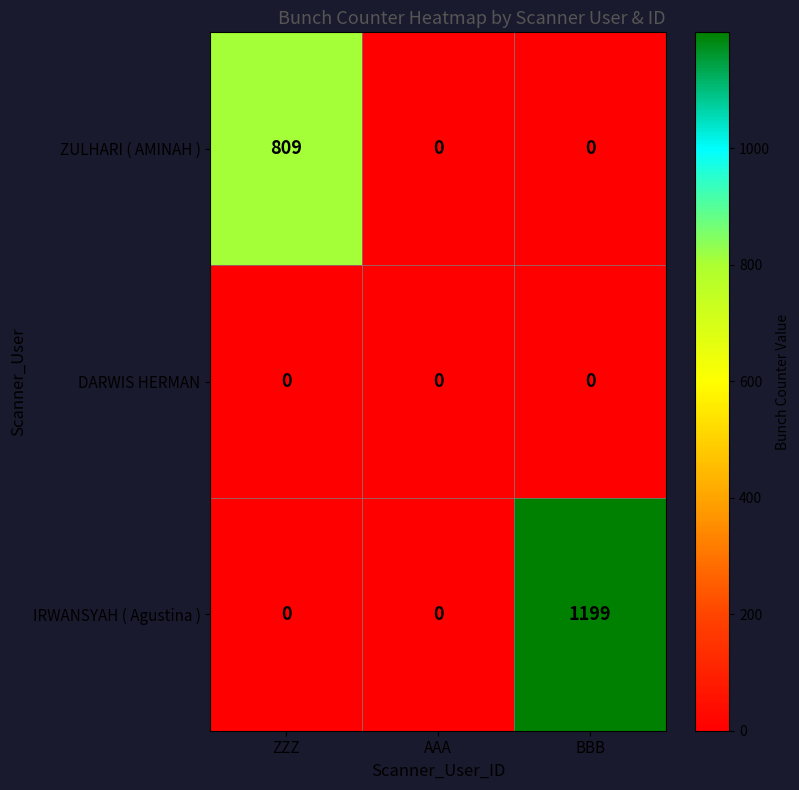

What is the average value of the IRWANSYAH ( Agustina ) series?

400